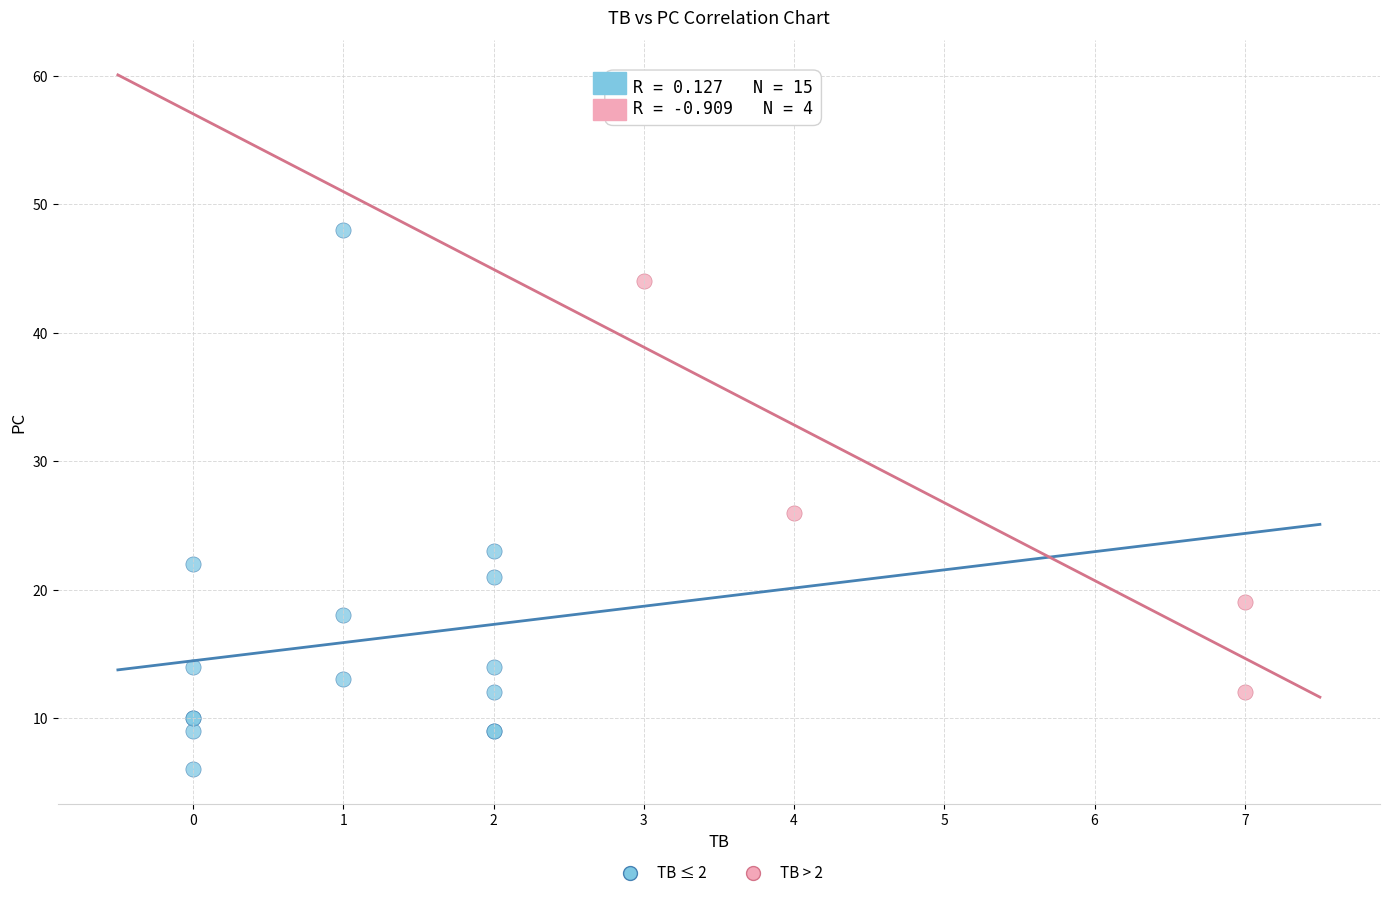

Which series has the widest spread of Y values?

TB ≤ 2